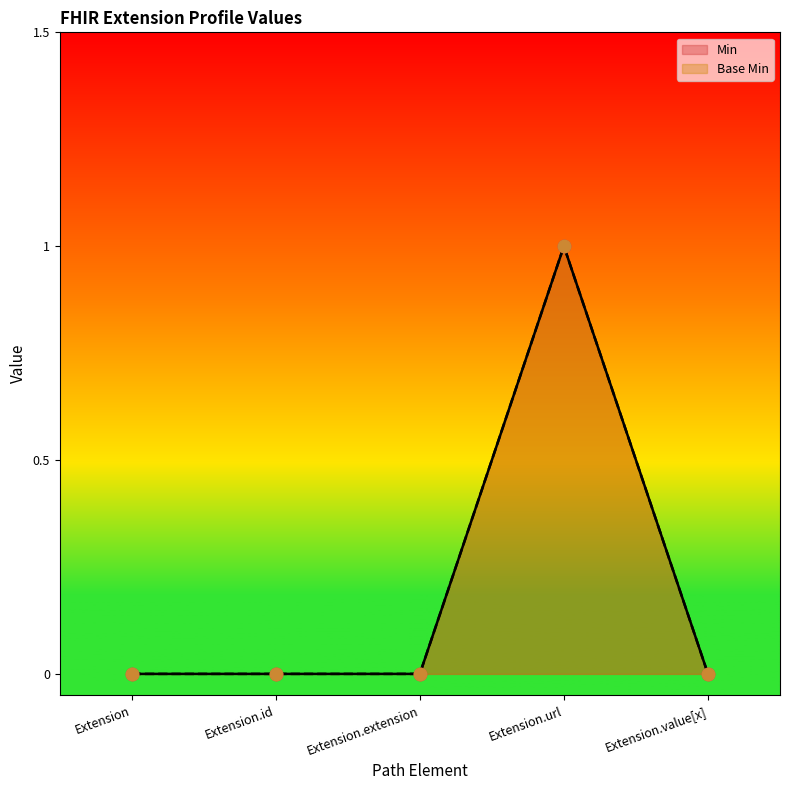

Is the value of Base Min at Extension.url greater than the value of Min at Extension?

Yes